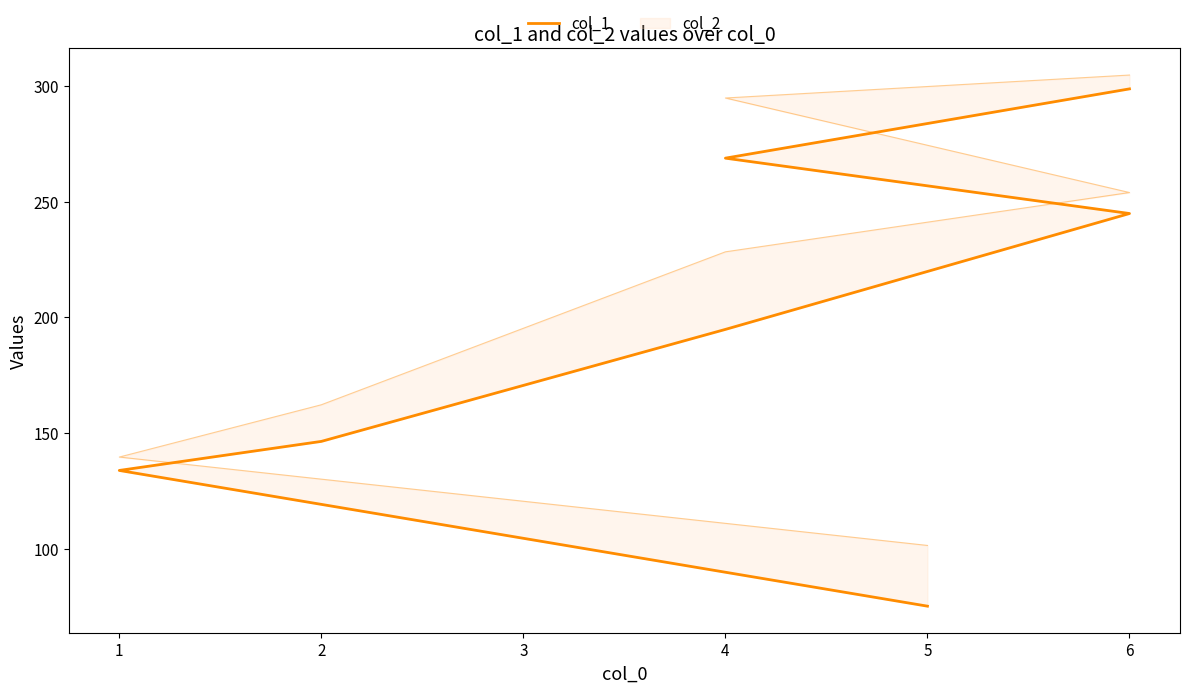

Approximately how many times larger is the value at 1 compared to 6?

0.5